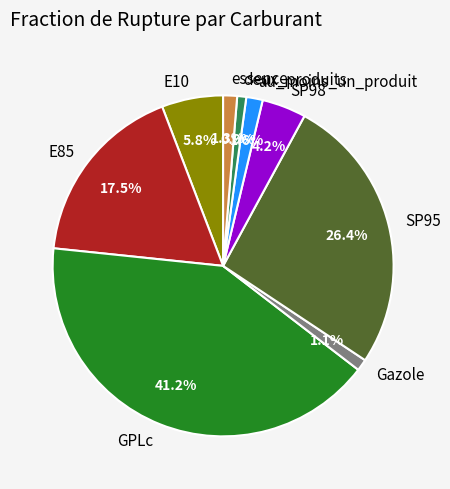

How many segments does this pie chart have?

9